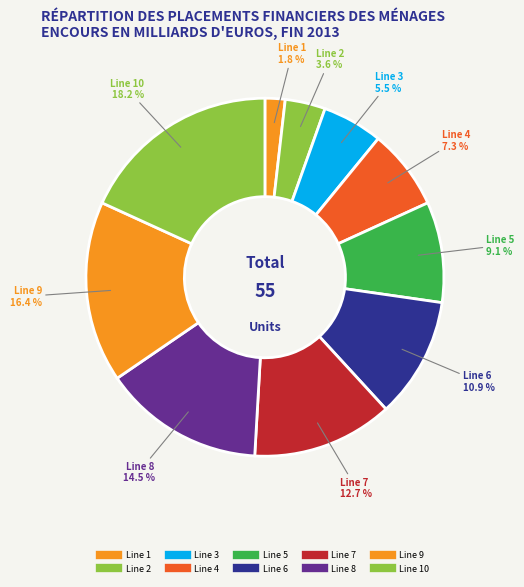

Does any single category account for the majority?

No